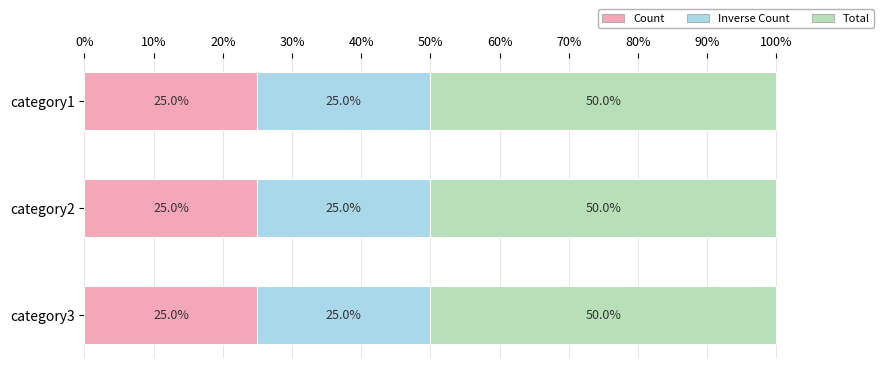

What is the total value across all series at category3?

100